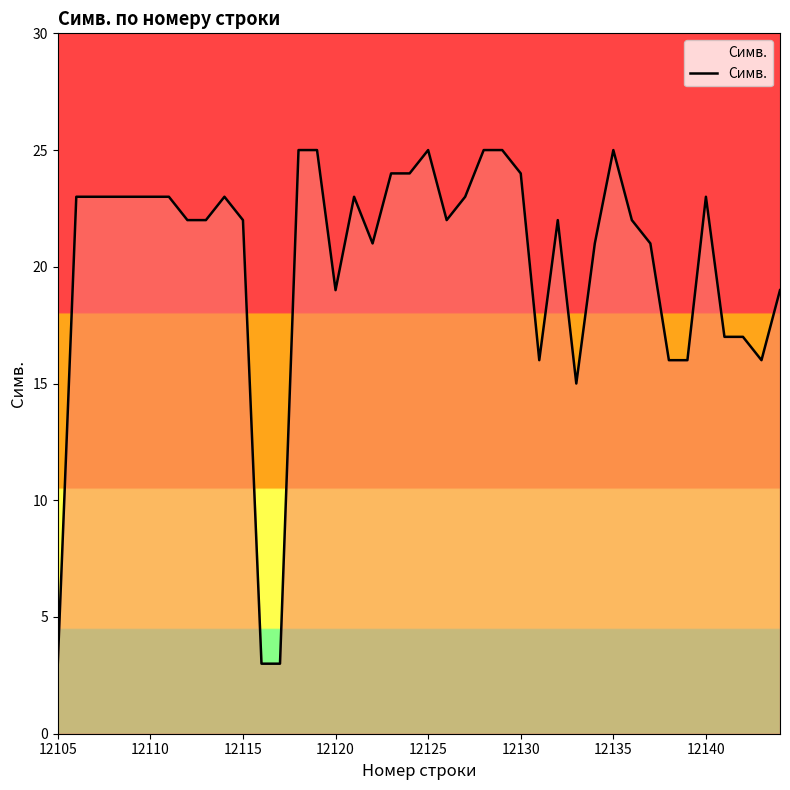

What is the minimum value shown in the chart?

3